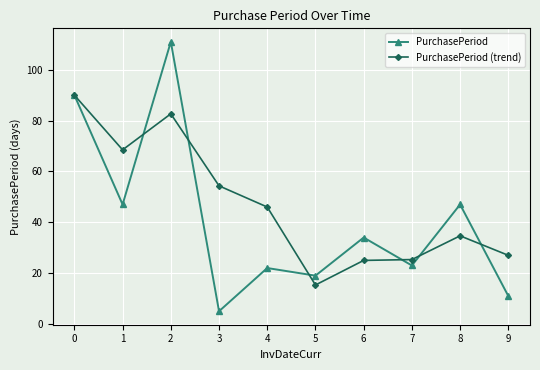

Is it true that PurchasePeriod (trend) equals 82.7 at 2?

True